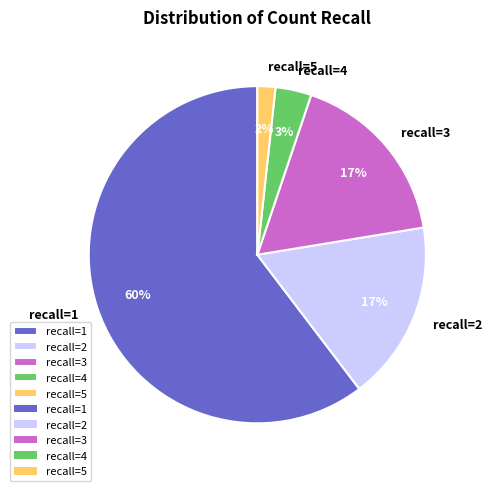

Which slice is the smallest?

recall=5